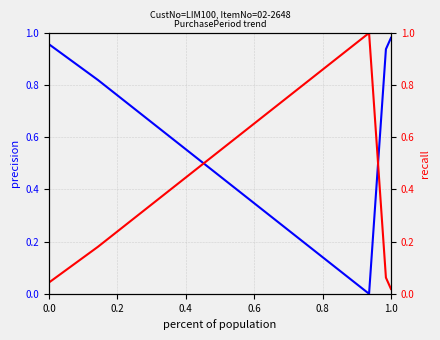

Reading left to right, transcribe all the data shown in this chart.

PurchasePeriod (inv): 1.0	0.8	0.0	0.9	1.0
PurchasePeriod: 0.0	0.2	1.0	0.1	0.0